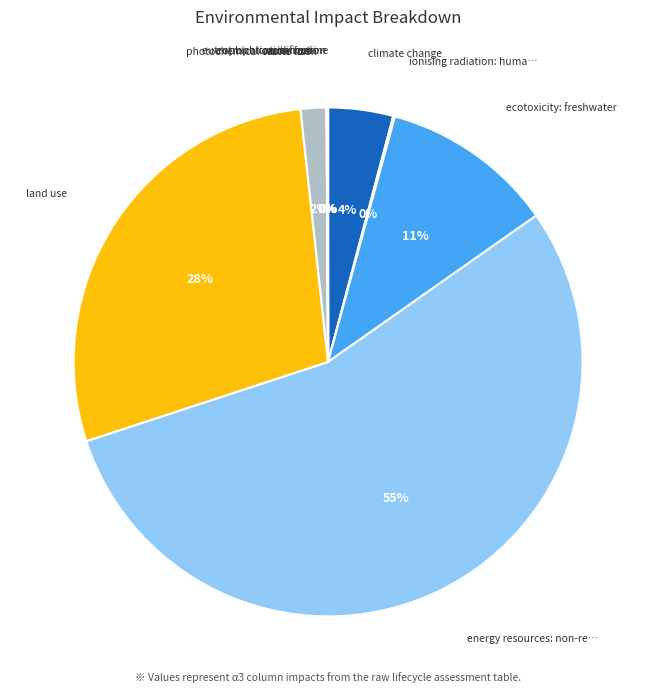

Does any single category account for the majority?

Yes